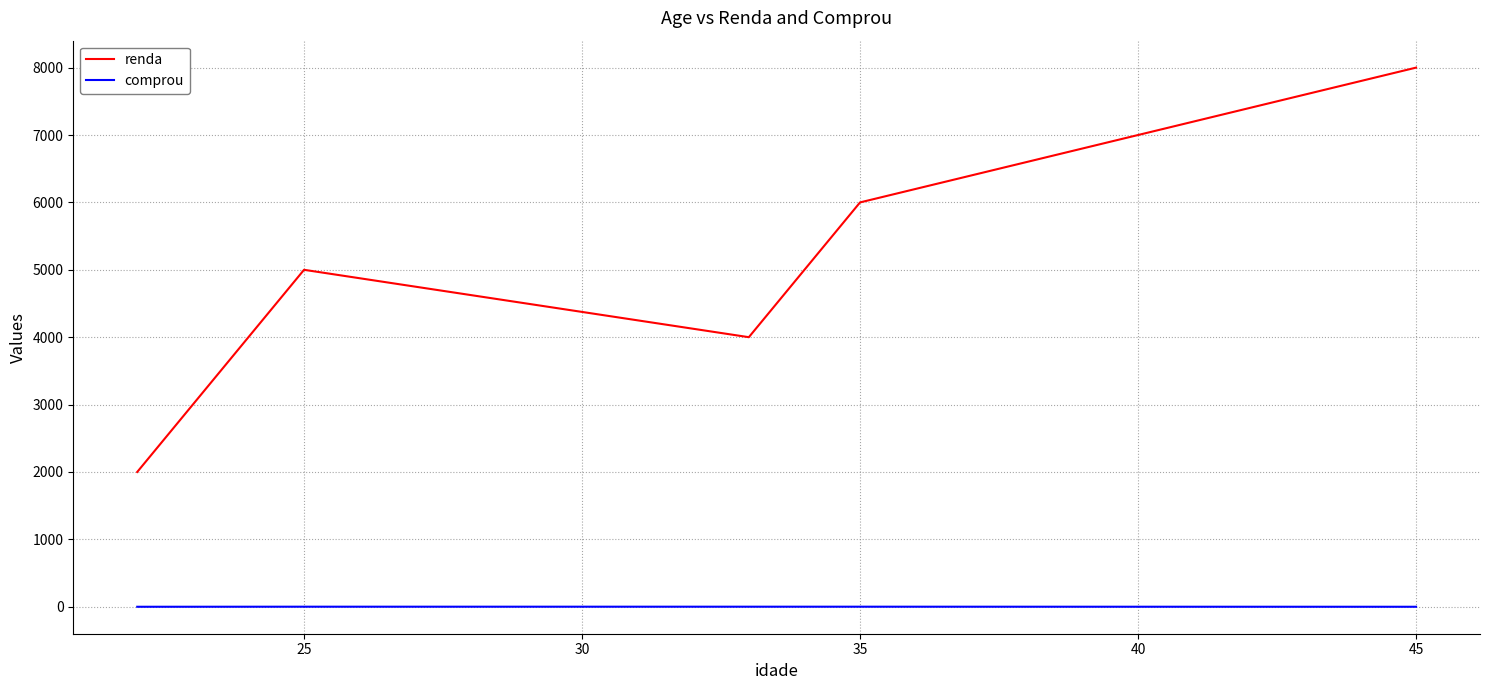

In renda, how many points are lower than both neighbors (excluding endpoints)?

1